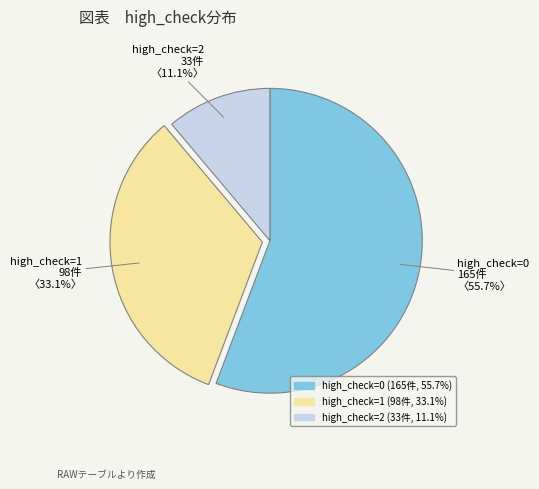

Is the sum of high_check=2 and high_check=0 greater than half?

Yes